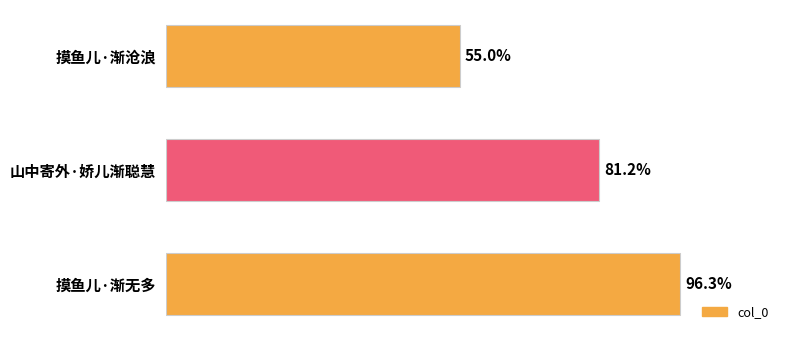

Are the bars horizontal?

Yes